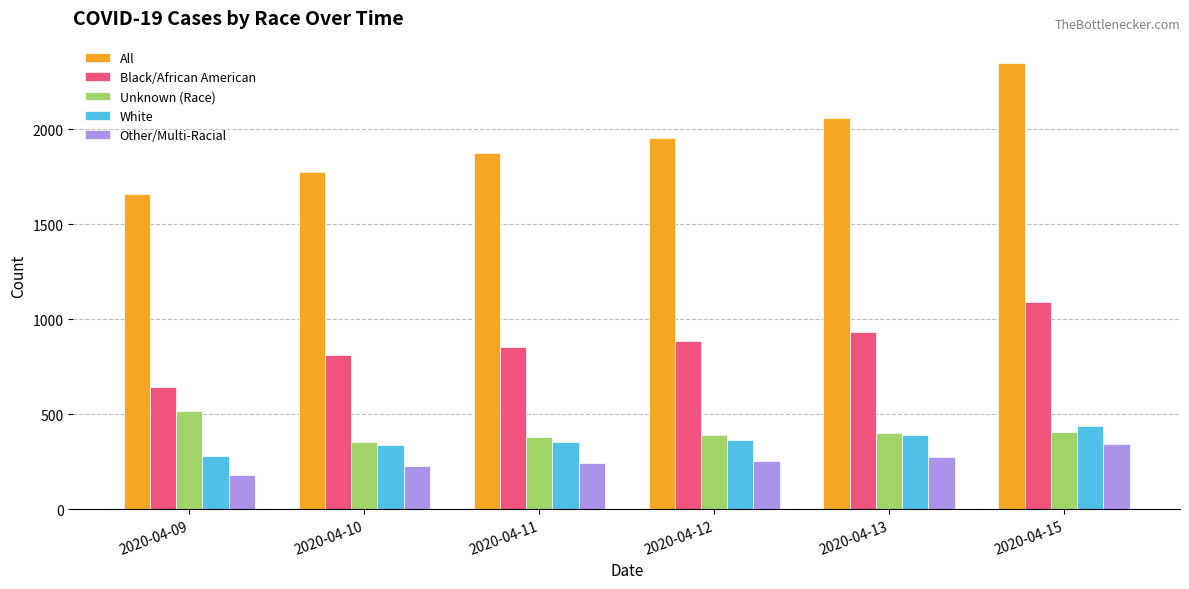

What is the approximate value of Unknown (Race) at 2020-04-12, to the nearest 10?

390